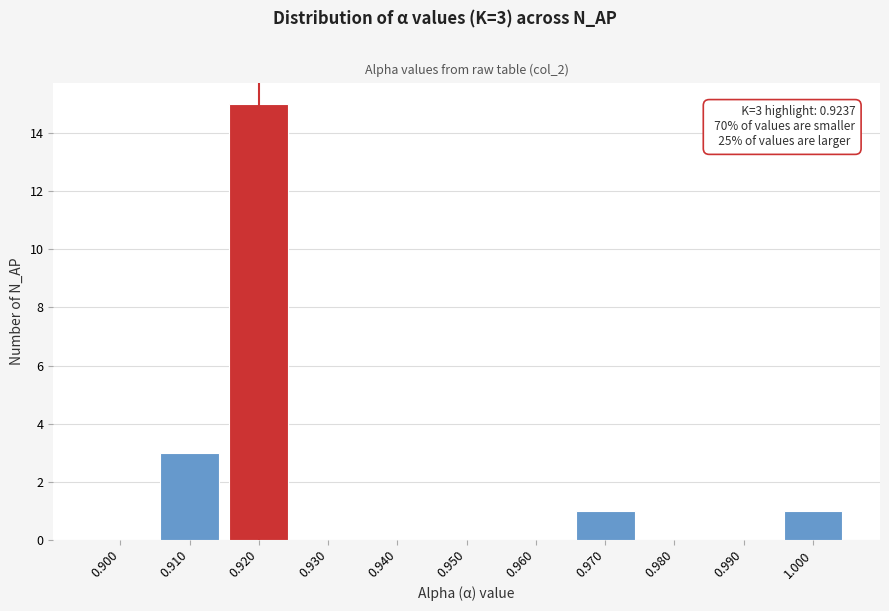

Reading right to left, transcribe all the data shown in this chart.

1.000=1	0.990=0	0.980=0	0.970=1	0.960=0	0.950=0	0.940=0	0.930=0	0.920=15	0.910=3	0.900=0